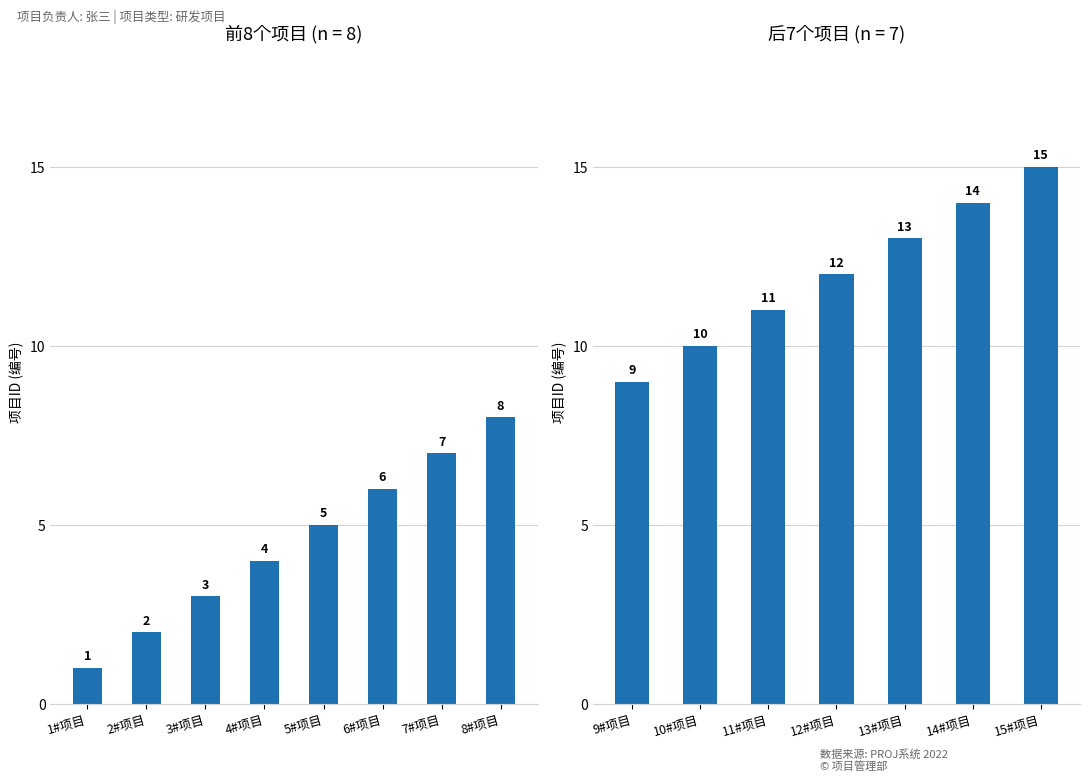

What is the label of the 7th bar from the left?

15#项目